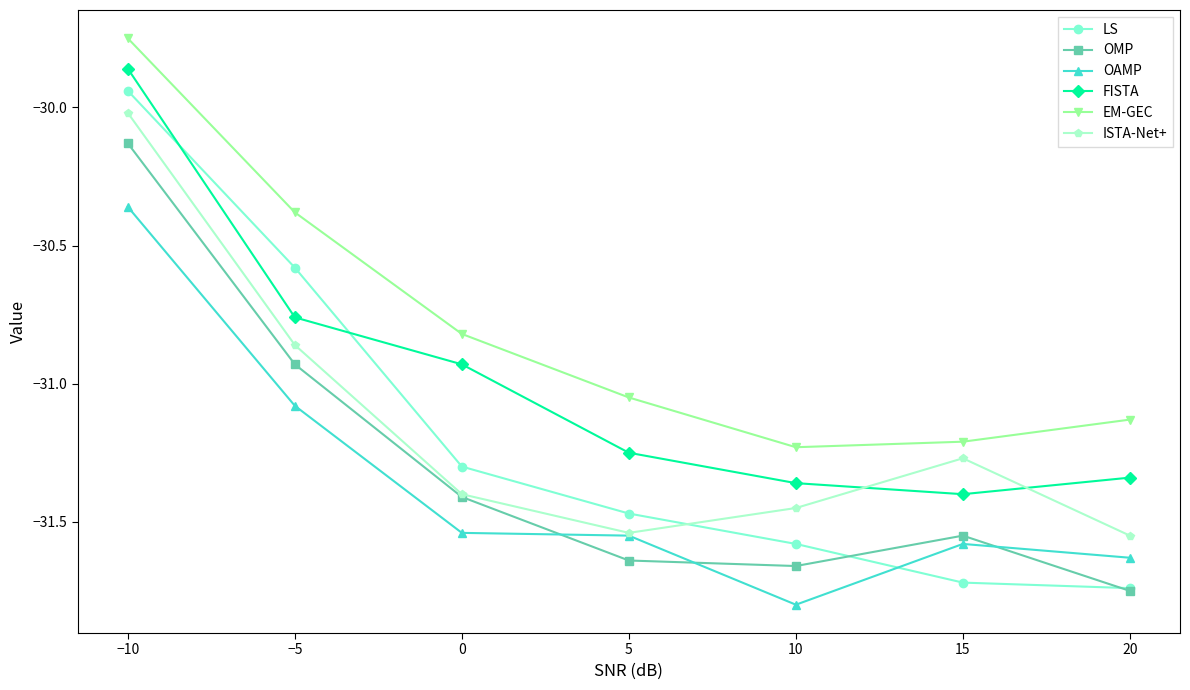

Which series has the largest total across all categories?

EM-GEC